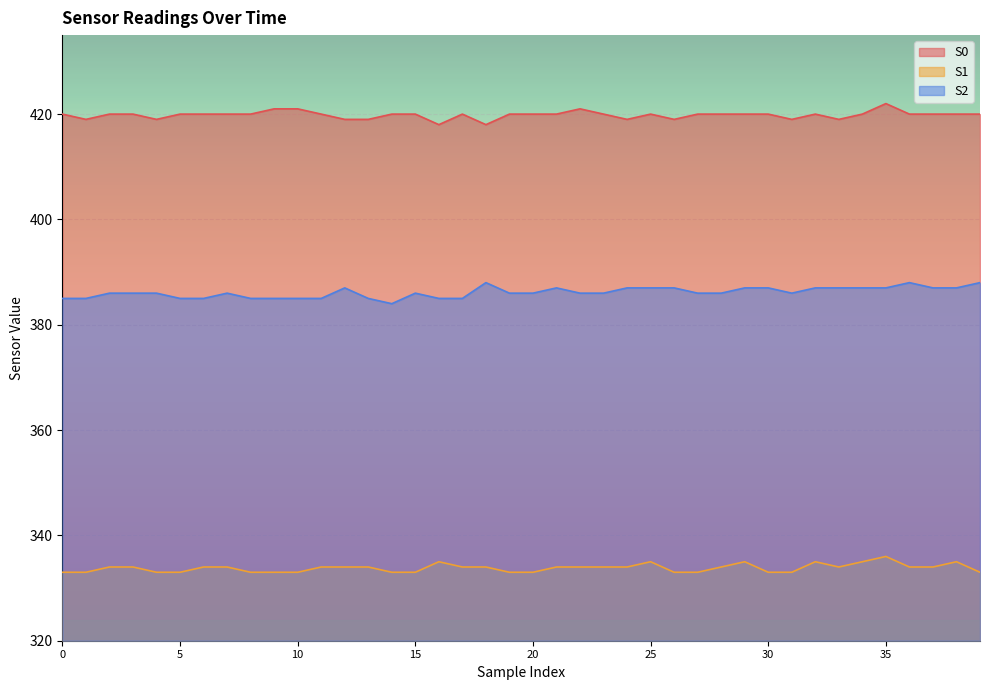

Which series changed the most between 13 and 24?

S2